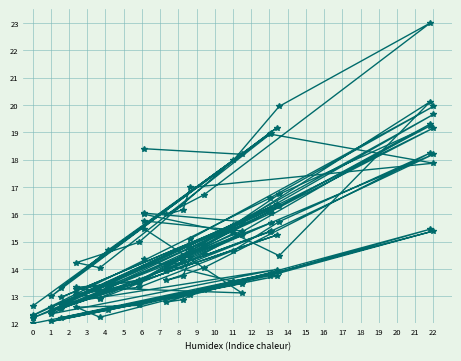

How many data points does each series have?

20